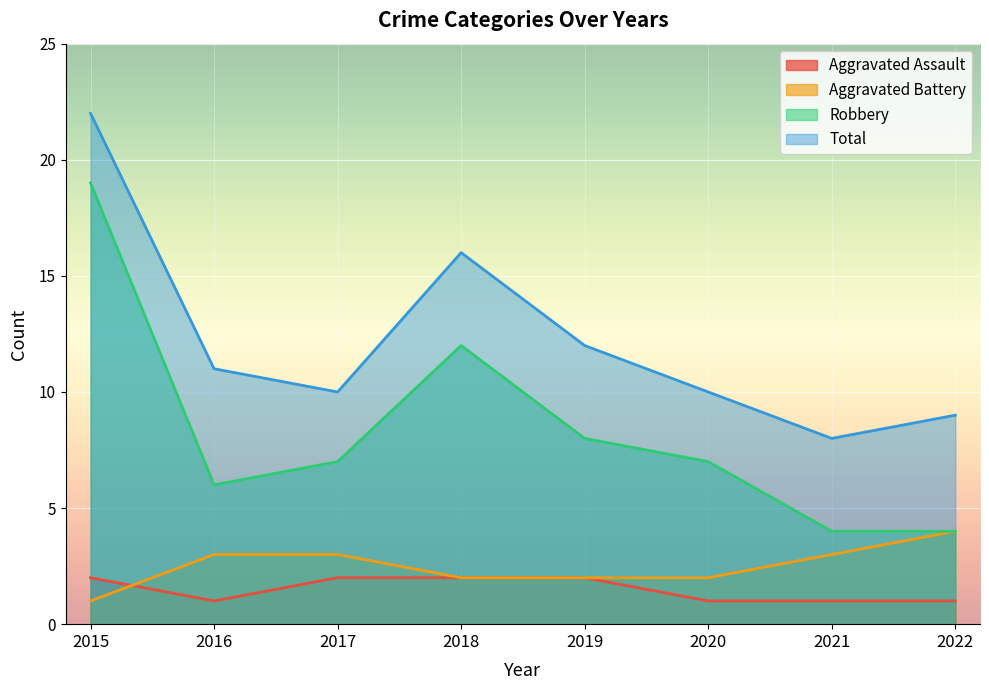

Does the chart display data point markers on the line(s)?

No